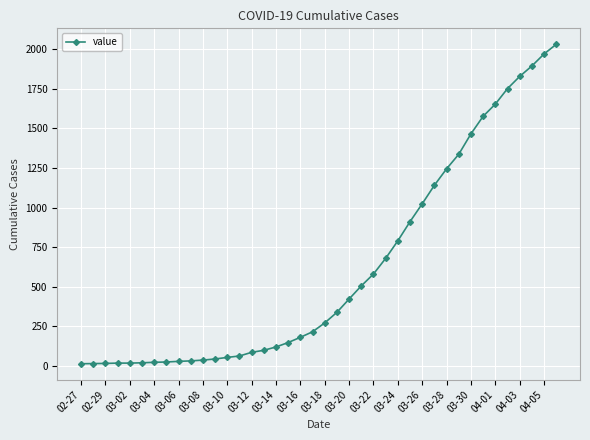

What is the maximum value shown in the chart?

2032